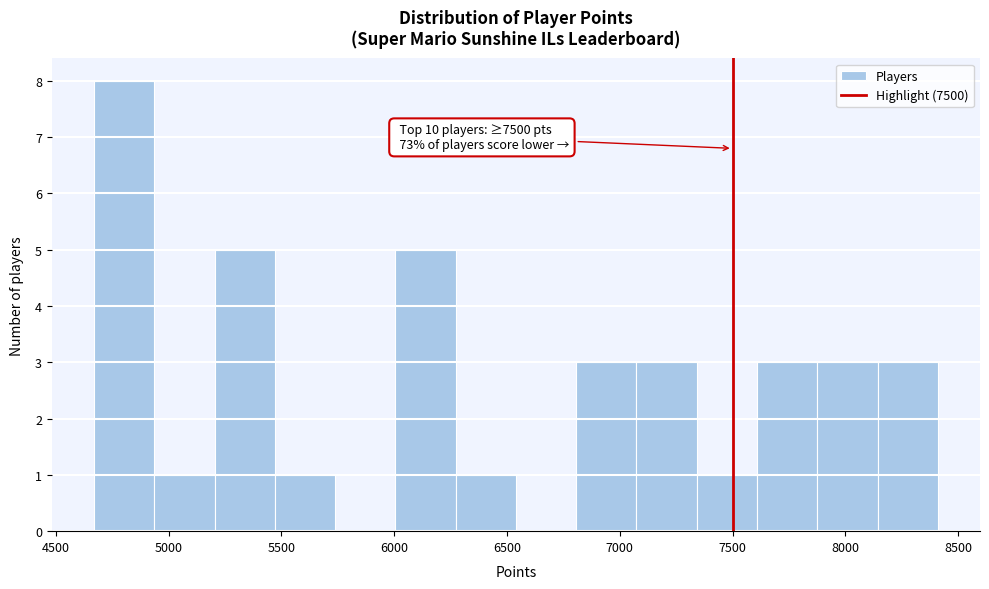

Which range on the x-axis has the tallest bar?

4650 to 4950